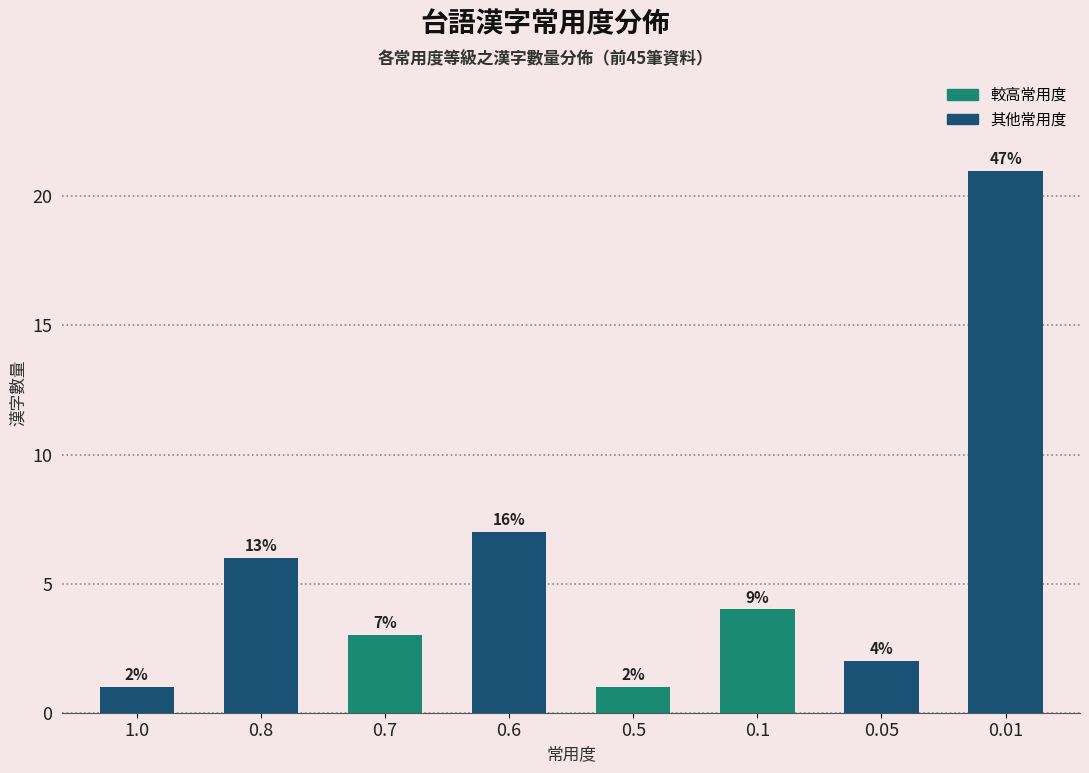

What is the sum of all values?

45